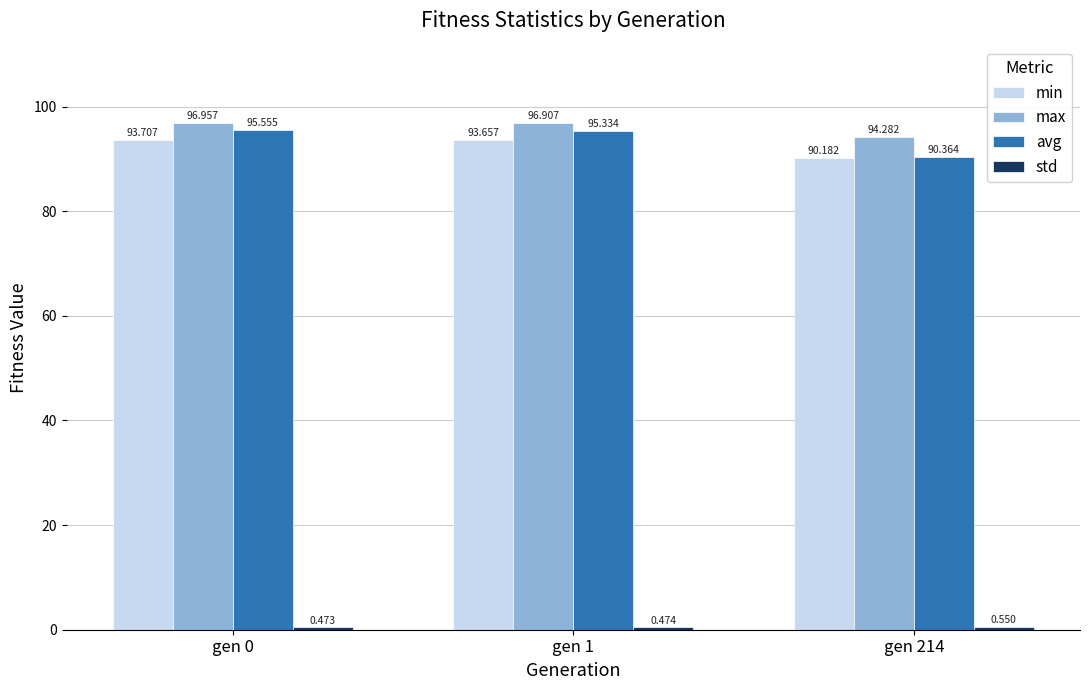

Which series has the largest total across all categories?

max